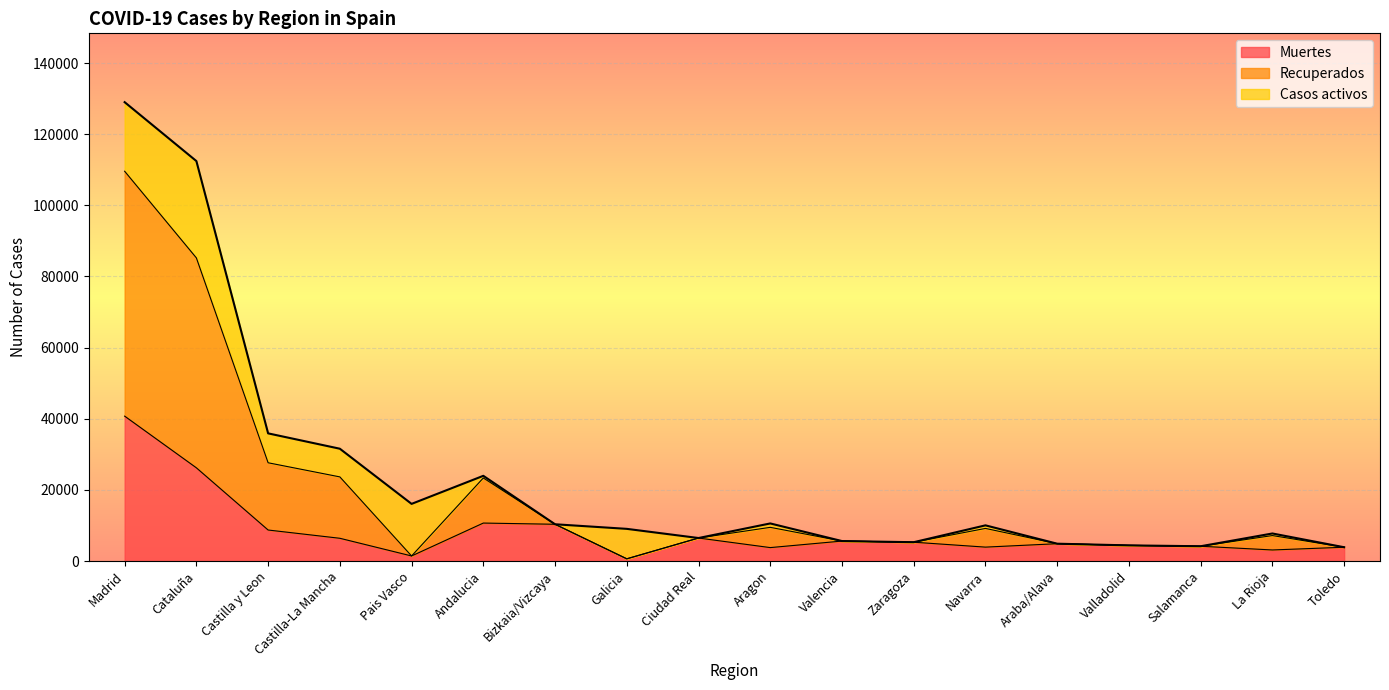

What is the total value across all series at Castilla y Leon?

35890